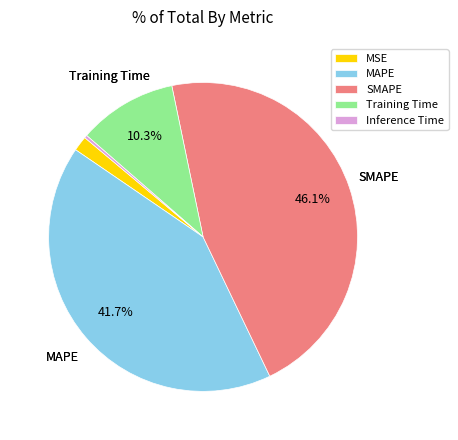

How many slices are in this pie chart?

5